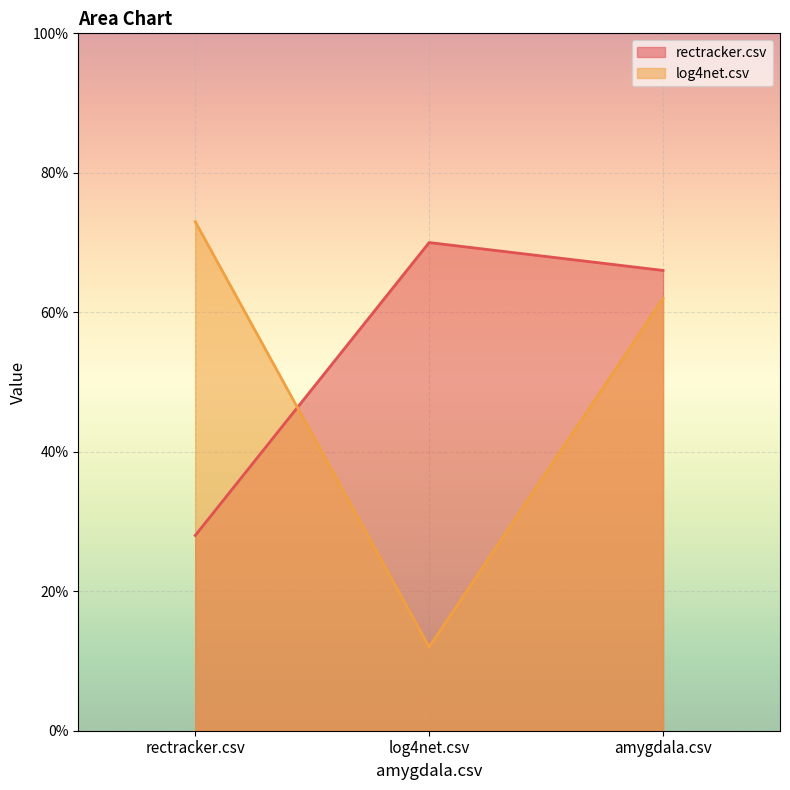

Which series has the largest total across all categories?

rectracker.csv